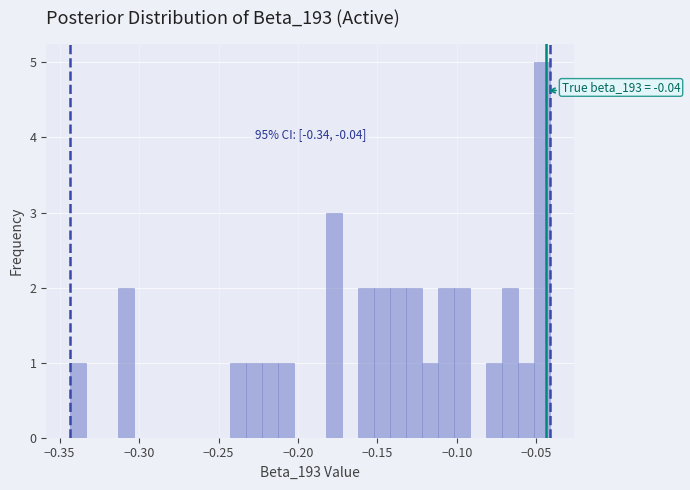

Read against the x-axis, roughly where is the centre of the tallest bar?

-0.045